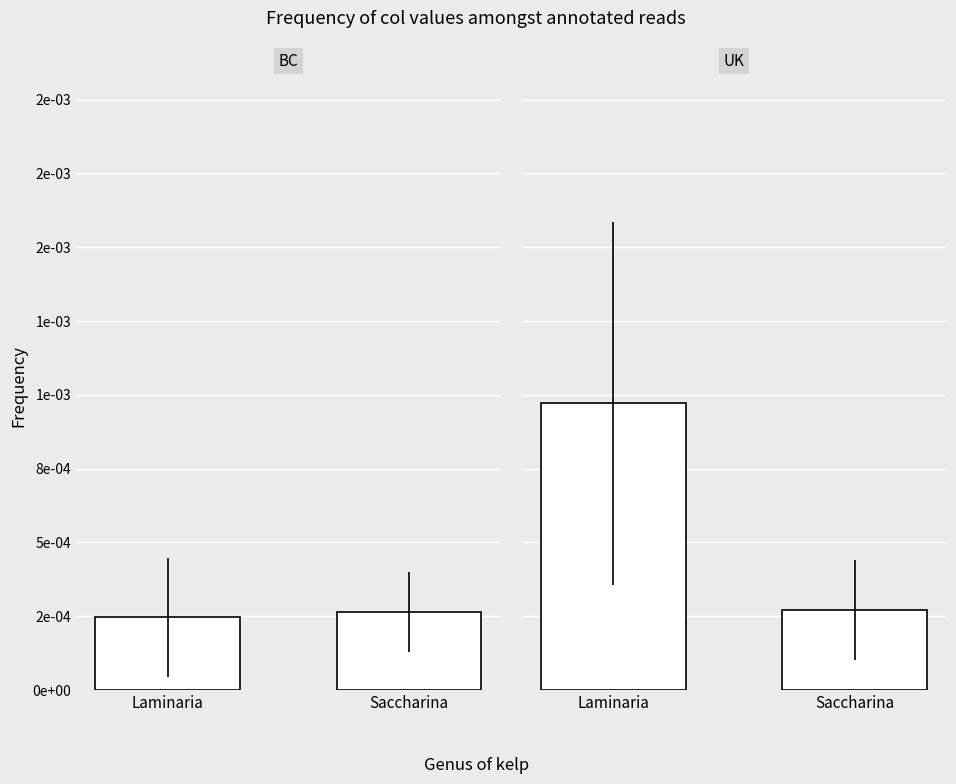

Which series has the widest spread of values?

UK